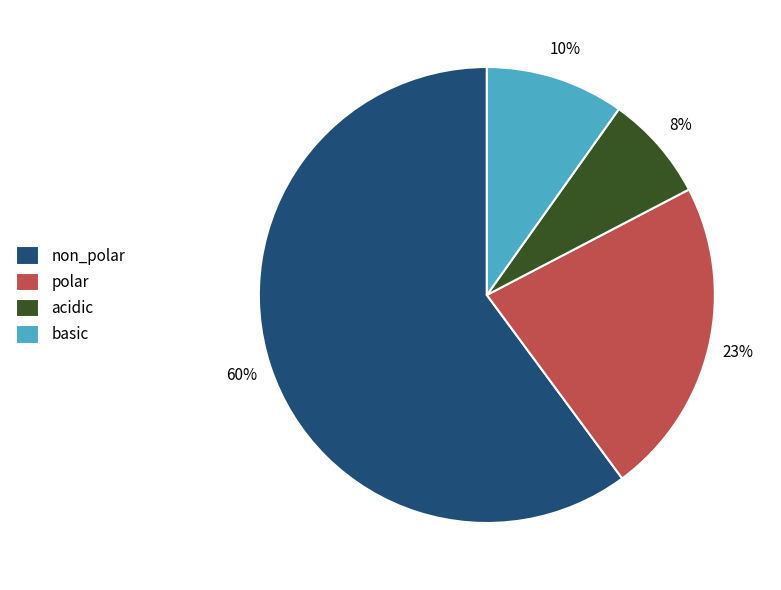

Is there any slice that represents more than half of the pie?

Yes